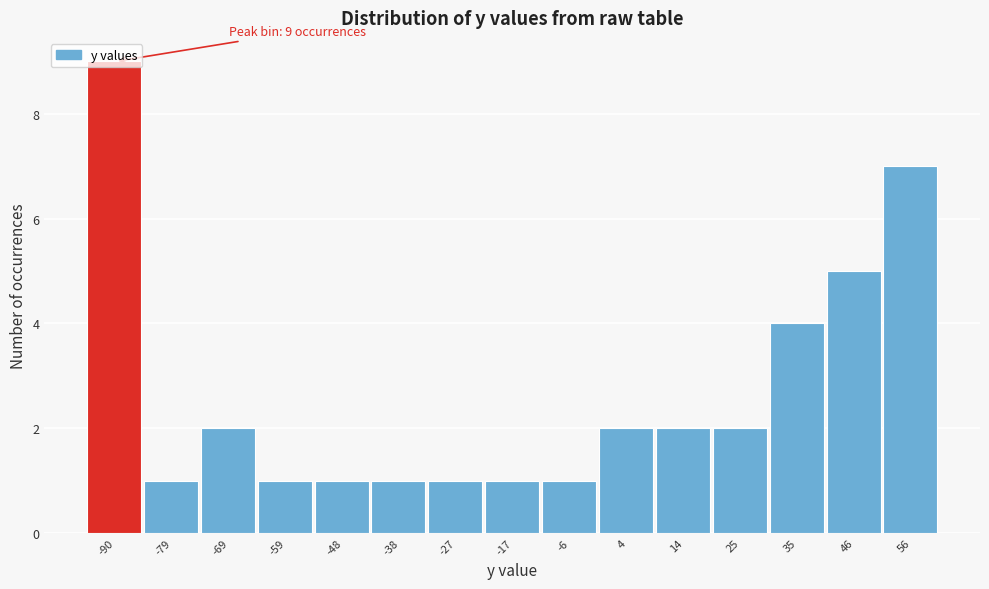

Over which range of the x-axis is the bar tallest?

-96 to -84